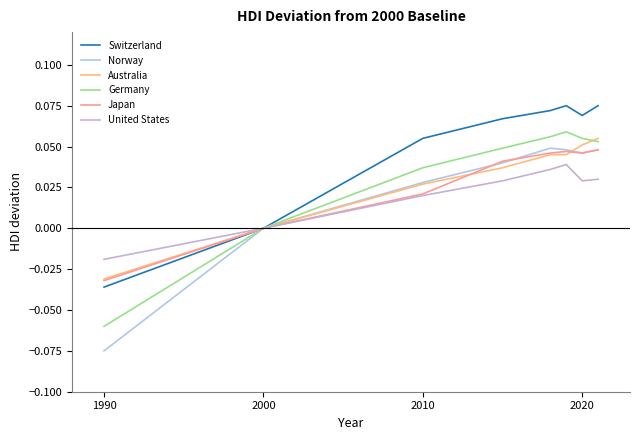

In Germany, how many points are higher than both neighbors (excluding endpoints)?

1